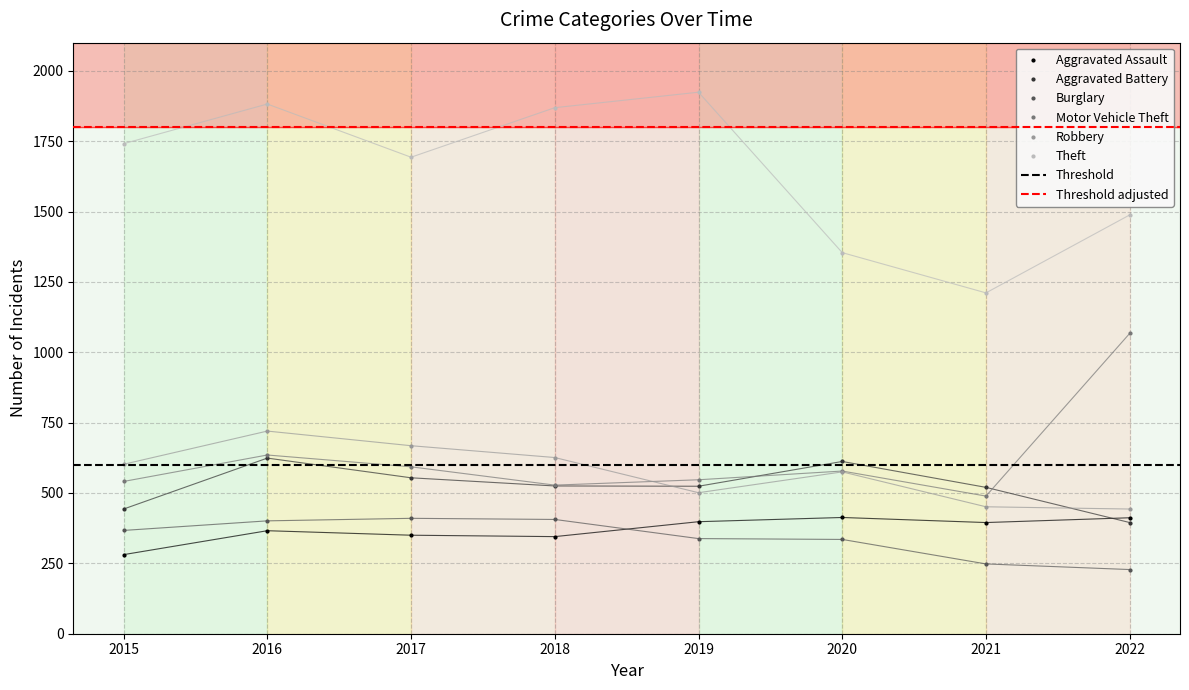

Read the Theft value at 2016.

1882